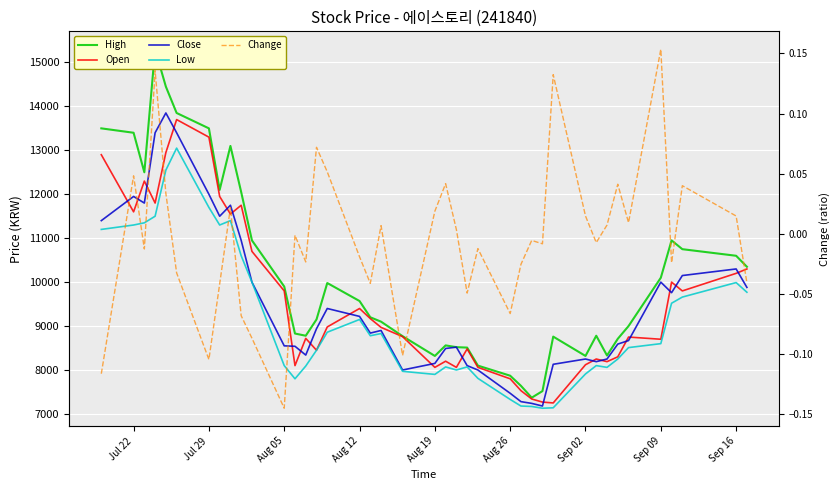

Is this an area chart (filled region under the line)?

No